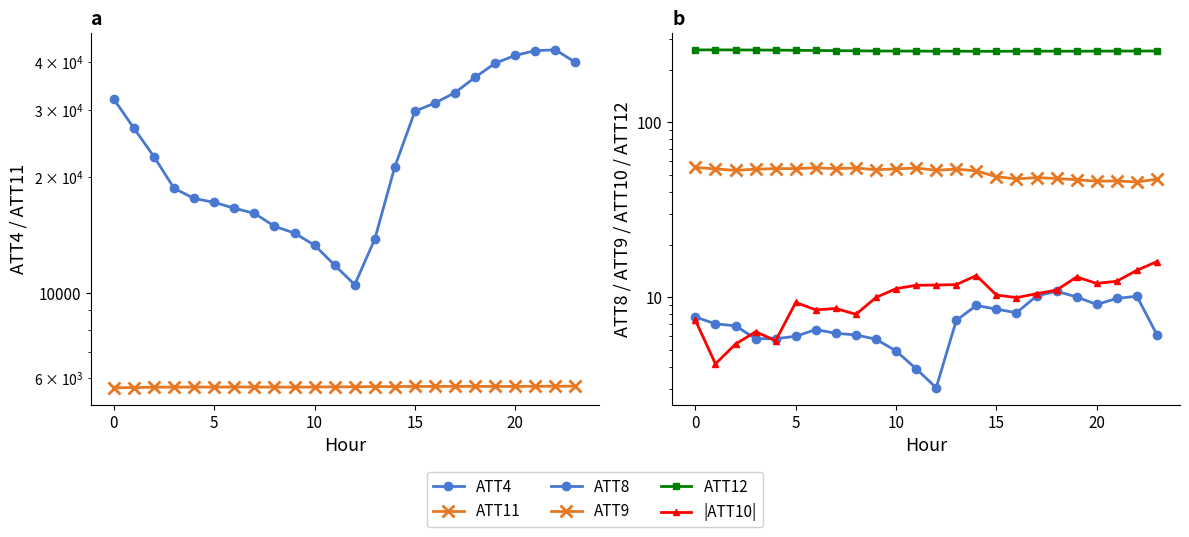

How many lines are shown in the chart?

6